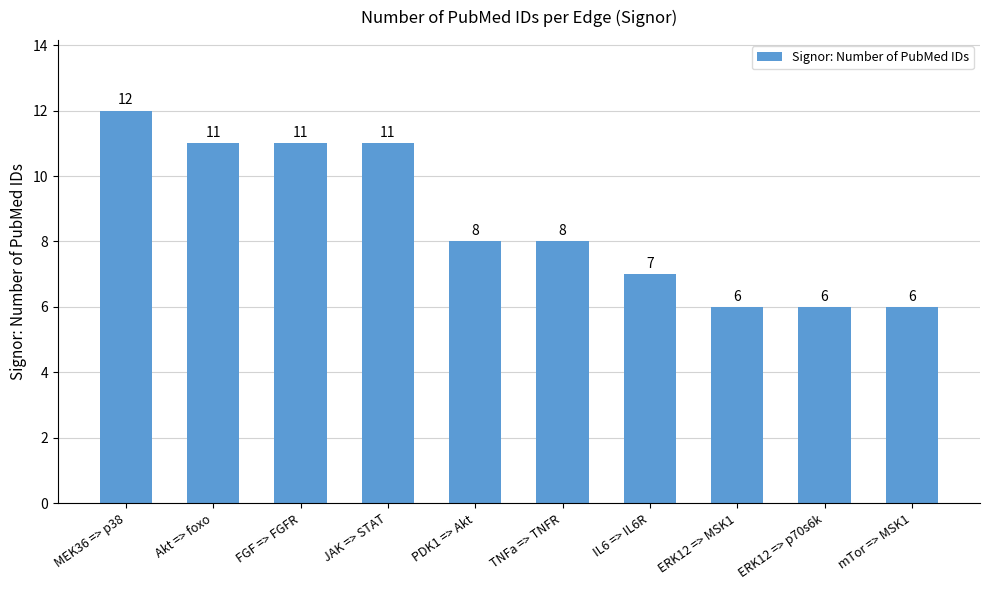

The chart shows a value of 10 at mTor => MSK1. True or false?

False